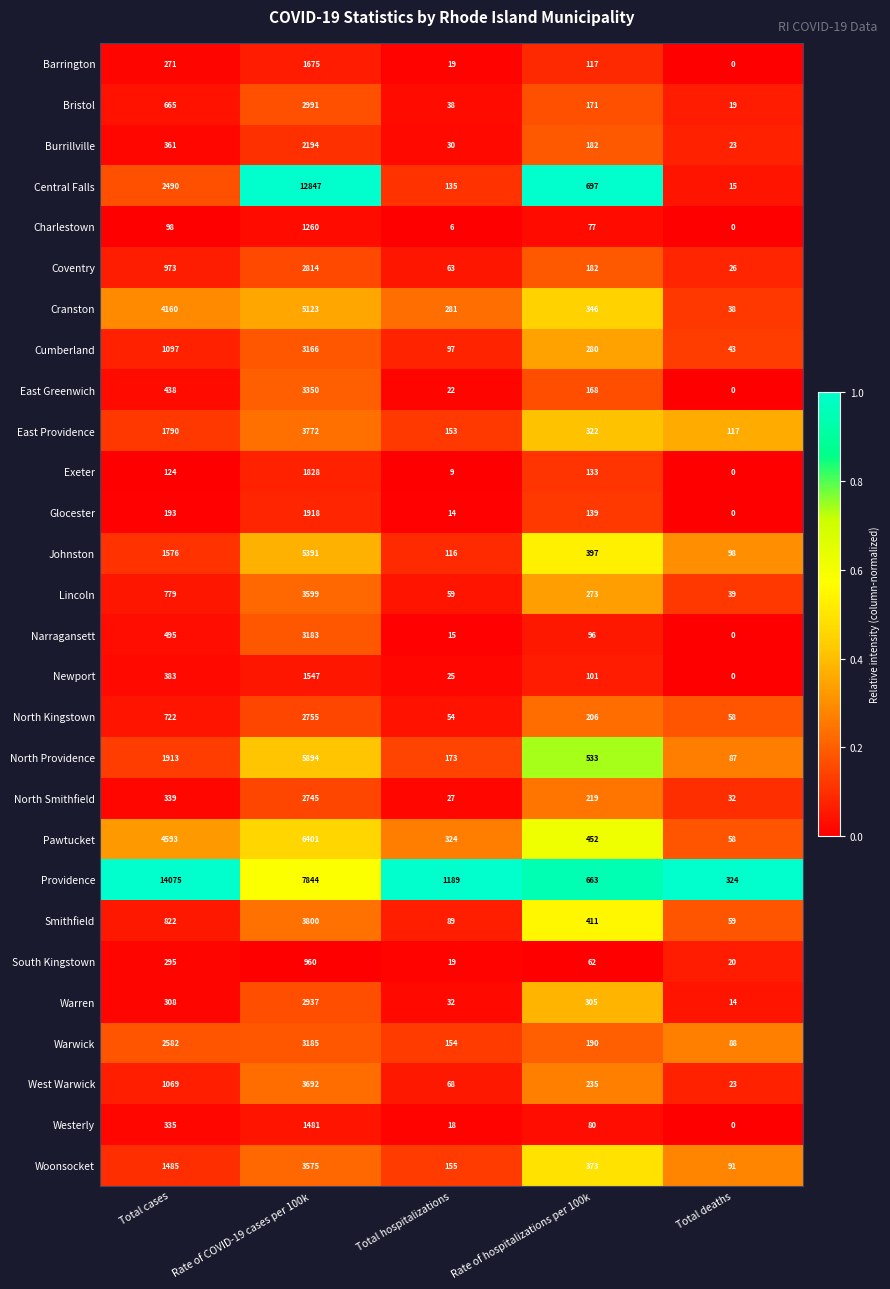

Rank the series by their maximum value, from highest to lowest.

Providence, Central Falls, Pawtucket, North Providence, Johnston, Cranston, Smithfield, East Providence, West Warwick, Lincoln, Woonsocket, East Greenwich, Warwick, Narragansett, Cumberland, Bristol, Warren, Coventry, North Kingstown, North Smithfield, Burrillville, Glocester, Exeter, Barrington, Newport, Westerly, Charlestown, South Kingstown